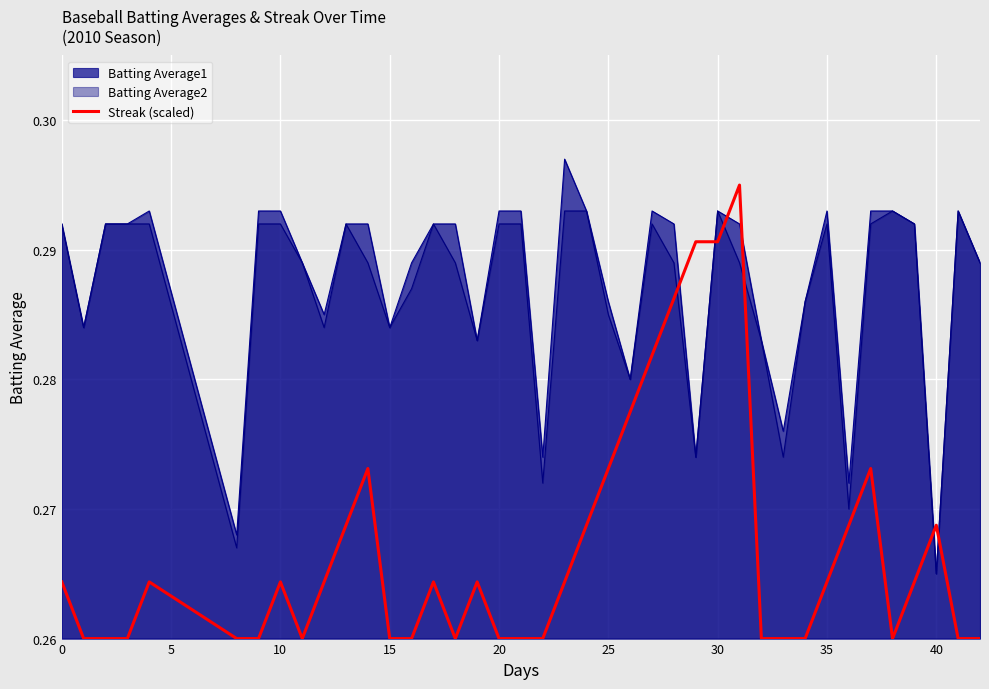

Which series has the largest range (max minus min)?

Streak (scaled)